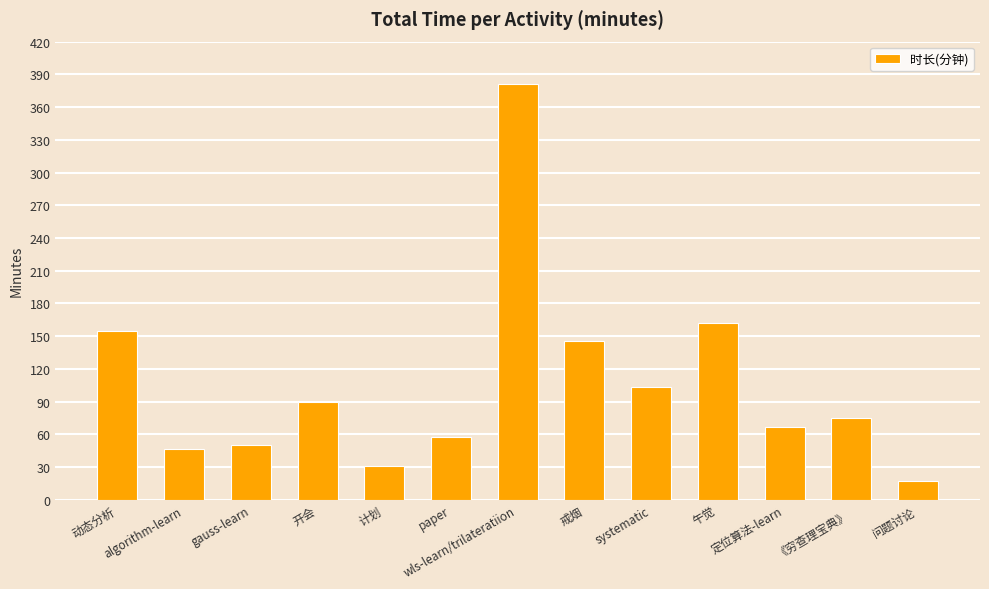

How many bars are there in total?

13